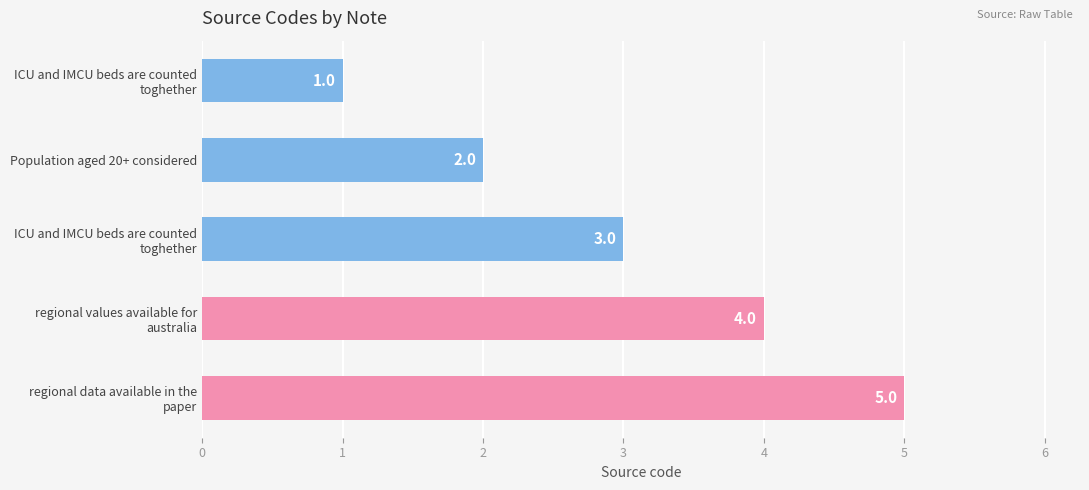

How many bars are there in total?

5